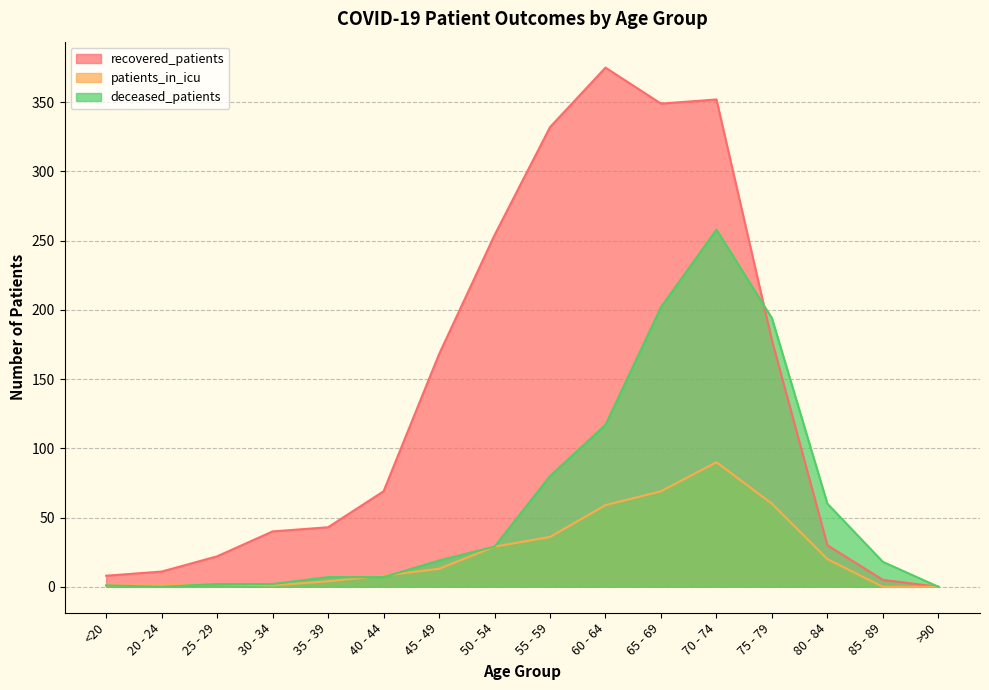

Where is the first local maximum for recovered_patients?

60 - 64